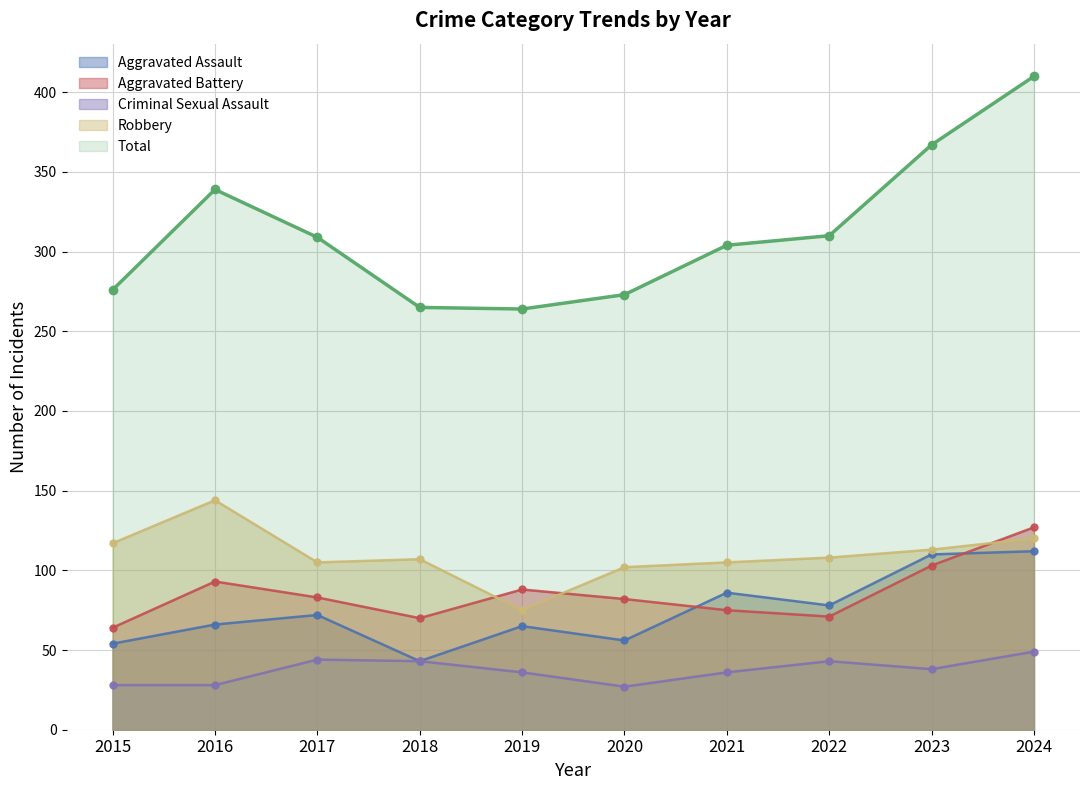

How many lines are shown in the chart?

5